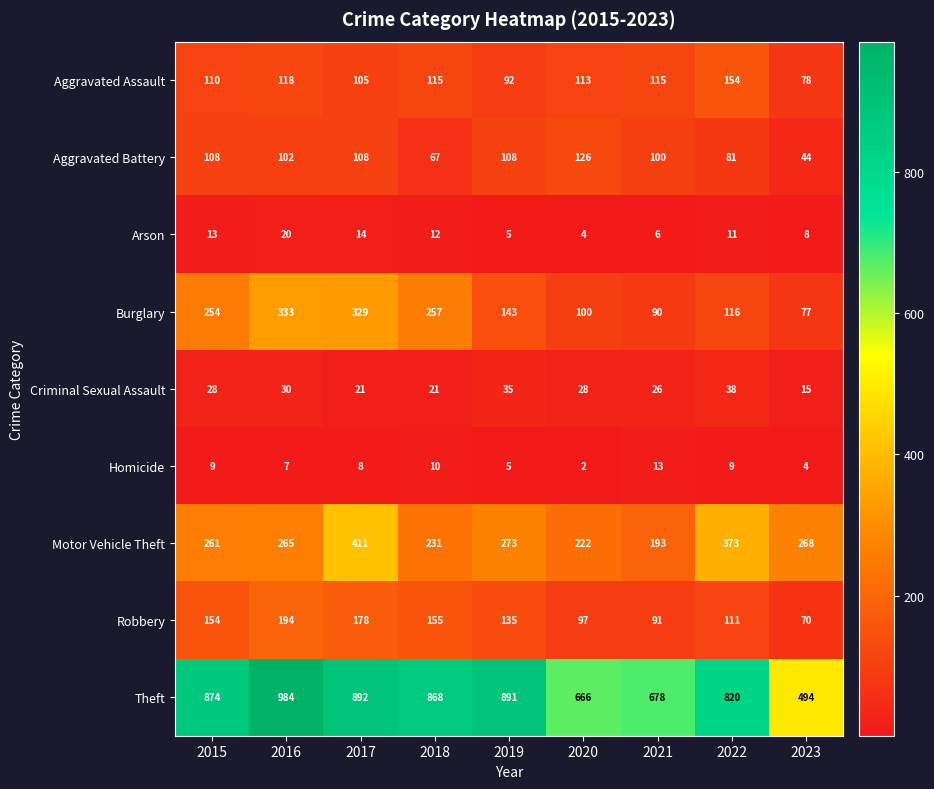

What is the difference between the highest and lowest values at 2016?

977